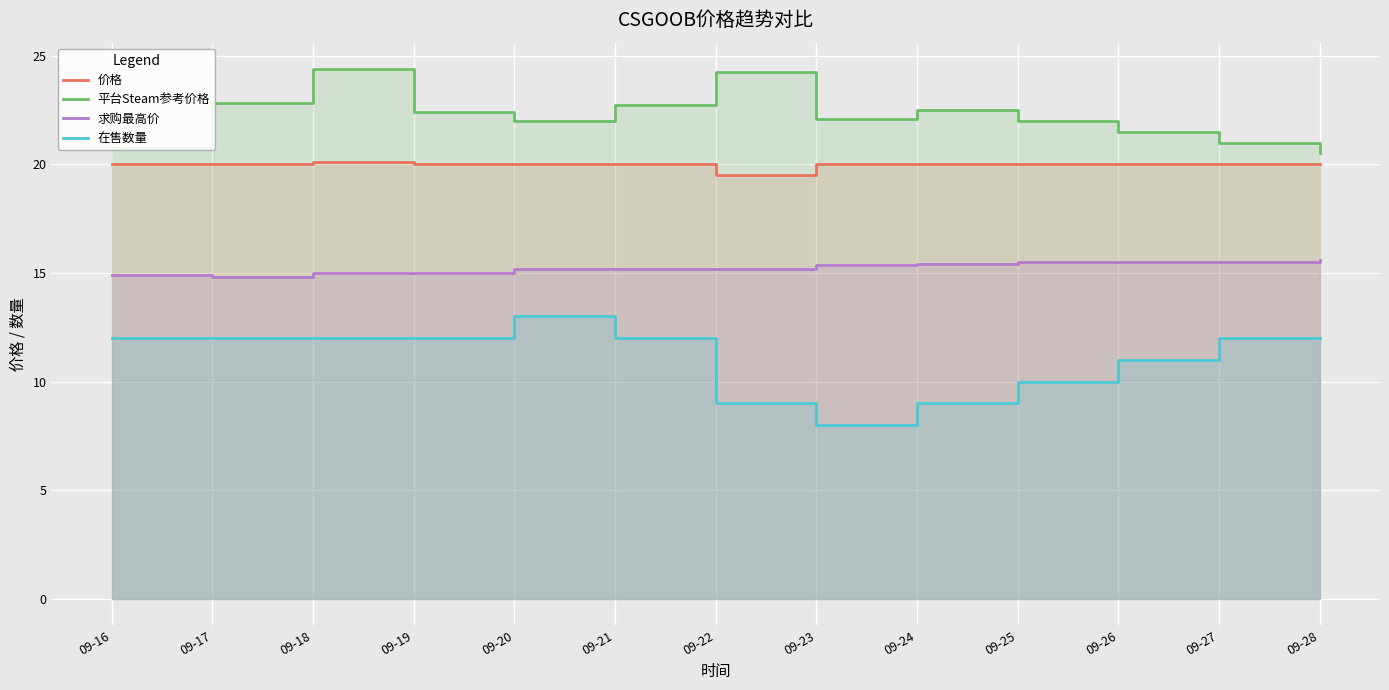

What is the spread (max minus min) of values at 09-21?

10.8